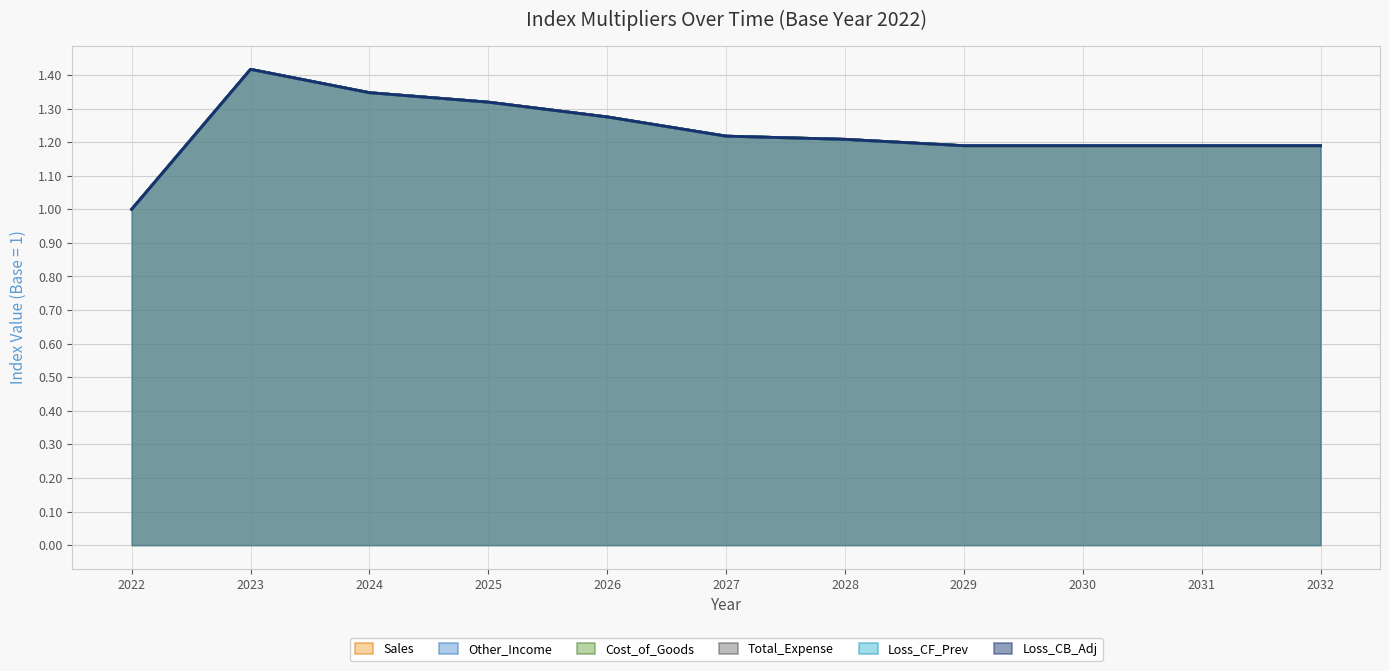

Which series has the widest spread of values?

Sales